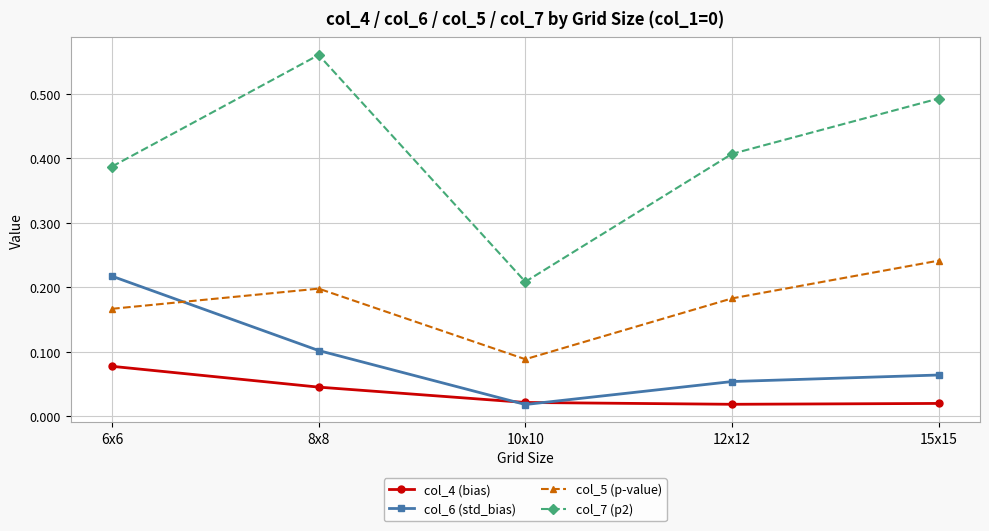

At which label does col_6 (std_bias) reach its minimum?

10x10